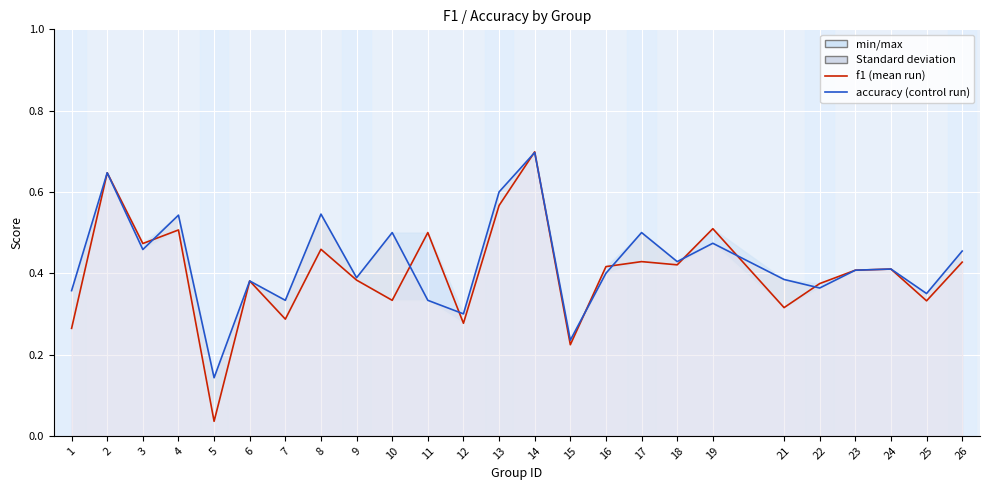

Reading left to right, what are all the values shown in this chart?

f1 (Ensemble mean run): 0.3	0.6	0.5	0.5	0.0	0.4	0.3	0.5	0.4	0.3	0.5	0.3	0.6	0.7	0.2	0.4	0.4	0.4	0.5	0.3	0.4	0.4	0.4	0.3	0.4
accuracy (Control run): 0.4	0.6	0.5	0.5	0.1	0.4	0.3	0.5	0.4	0.5	0.3	0.3	0.6	0.7	0.2	0.4	0.5	0.4	0.5	0.4	0.4	0.4	0.4	0.3	0.5